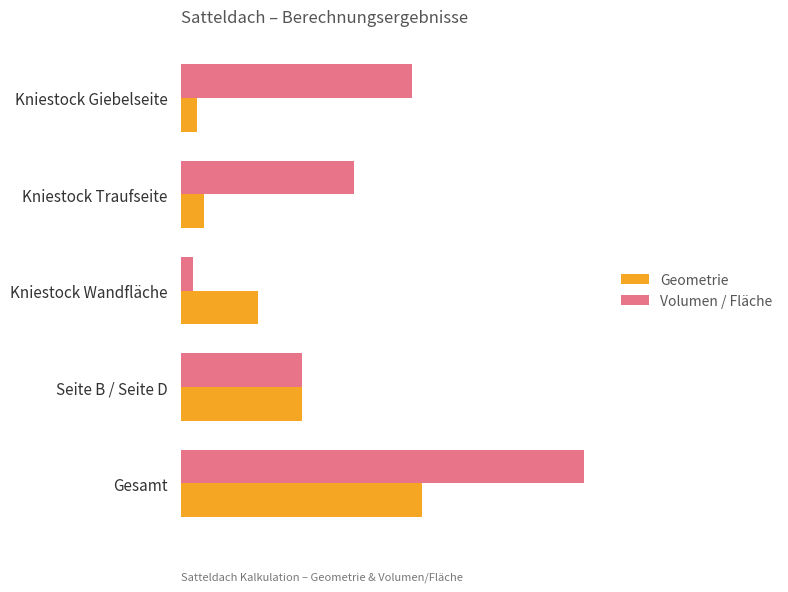

What is the average value of the Geometrie series?

62.0